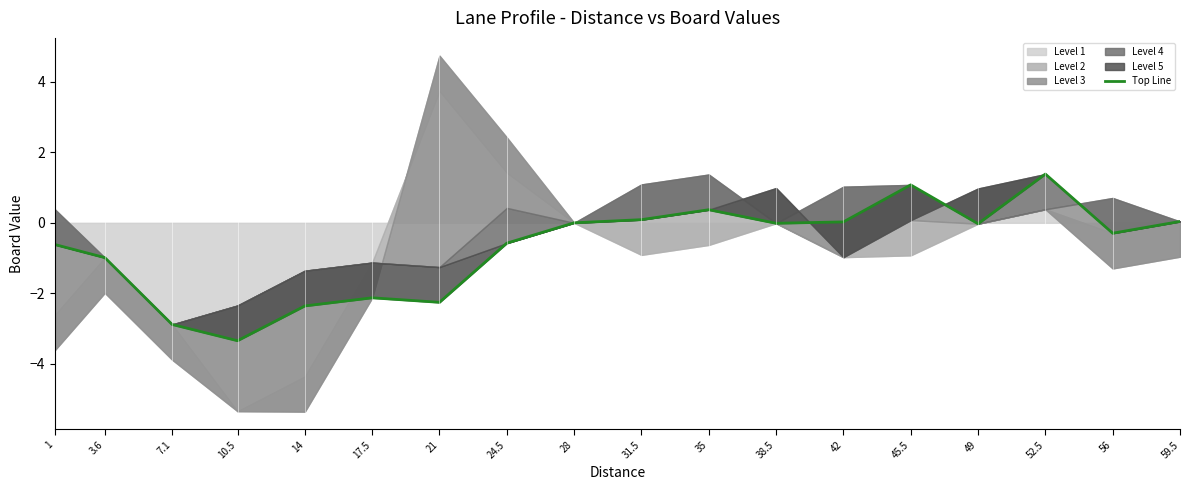

What is the label of the 5th point from the right?

45.5